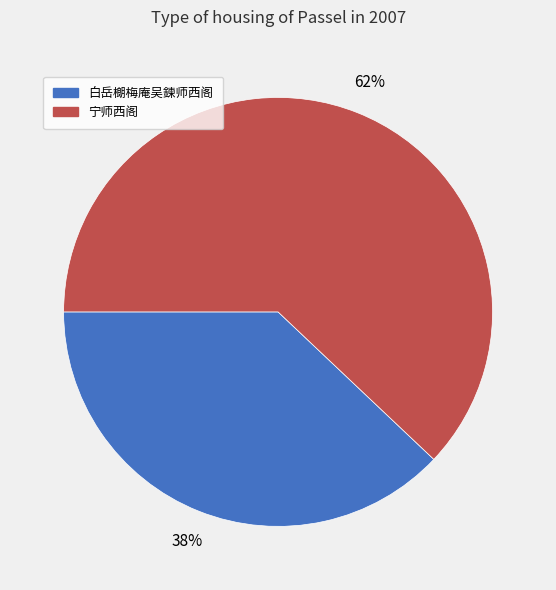

Combined, do 白岳樃梅庵吴鍊师西阁 and 宁师西阁 account for over 50%?

Yes